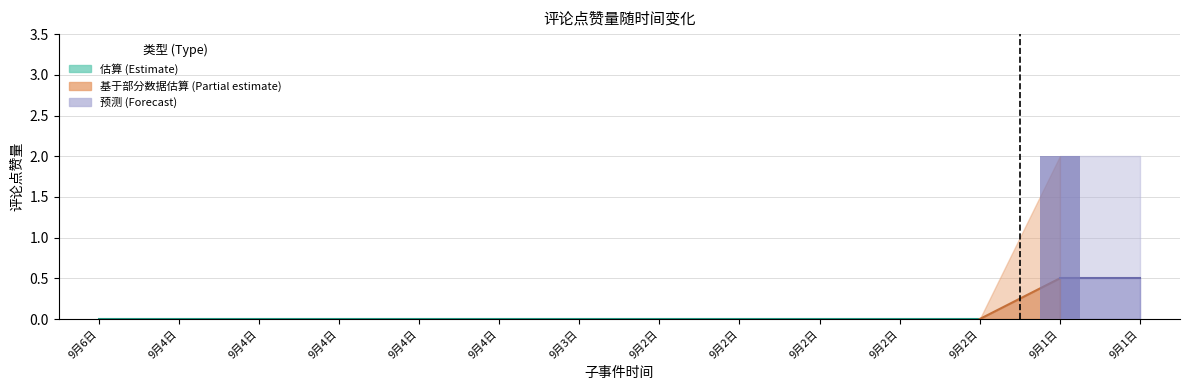

Where is 下界 nearest to the value 0?

9月6日